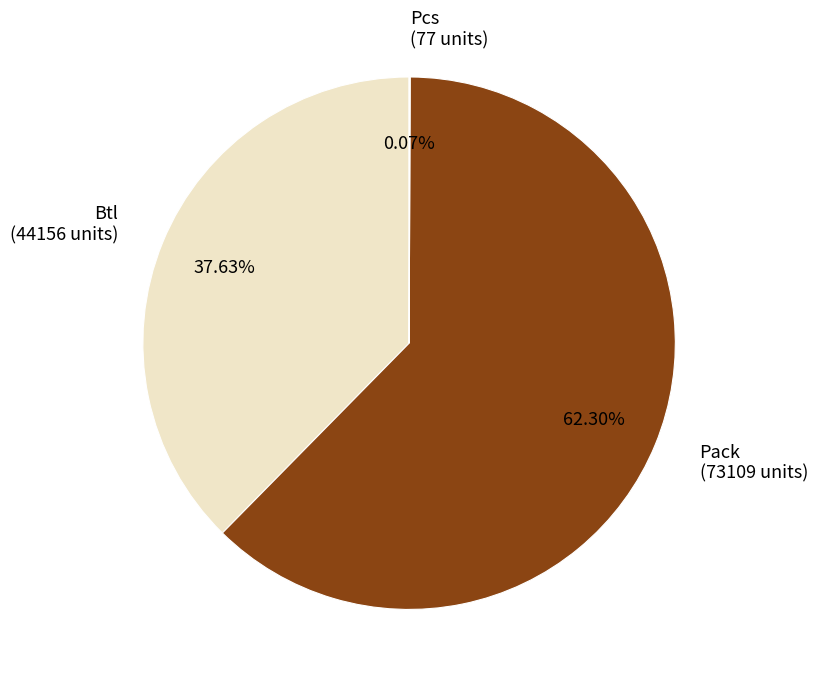

Is there a majority slice in this chart?

Yes